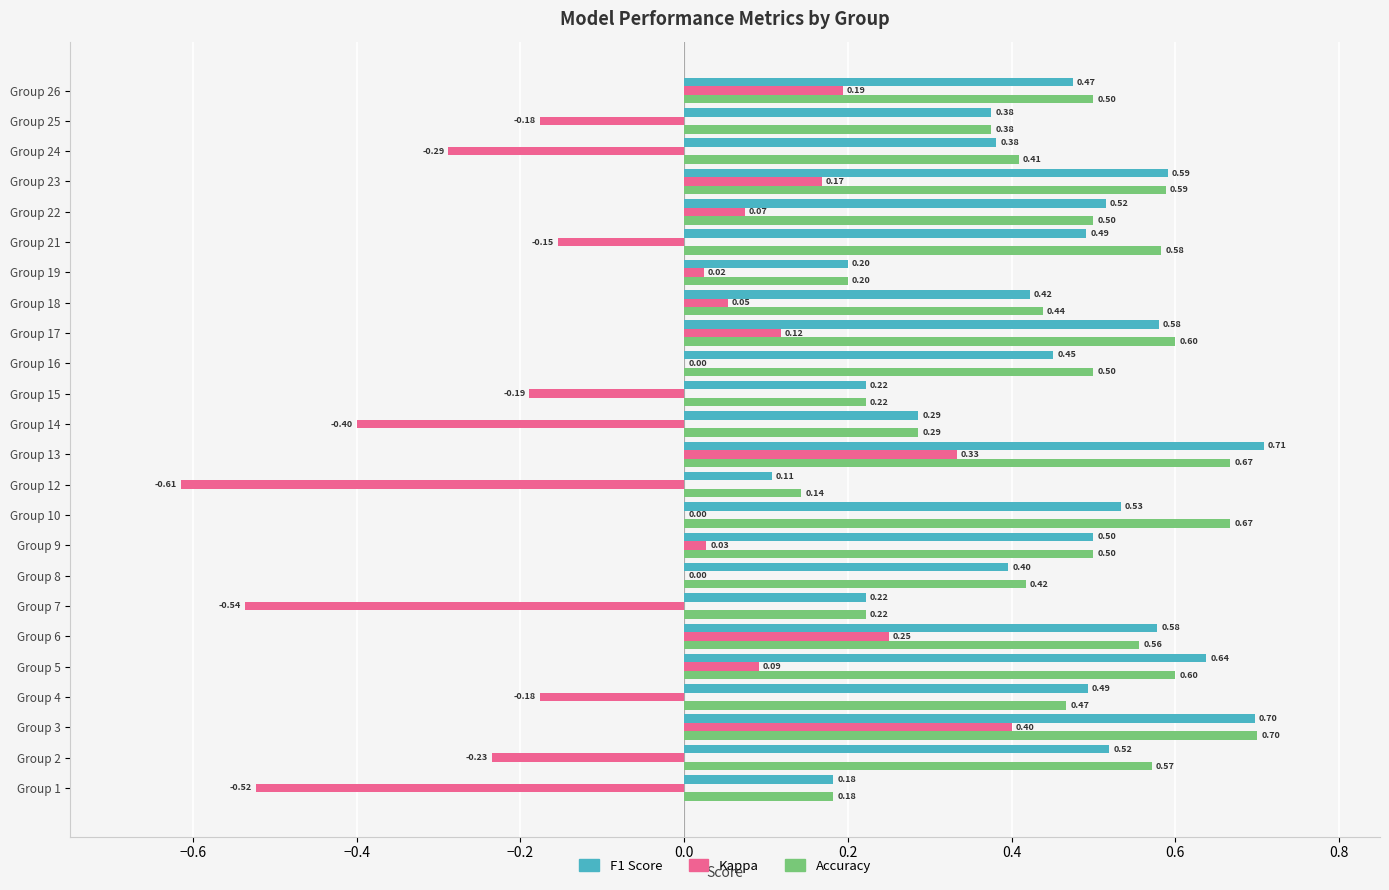

At which category is the sum across all series the highest?

Group 3